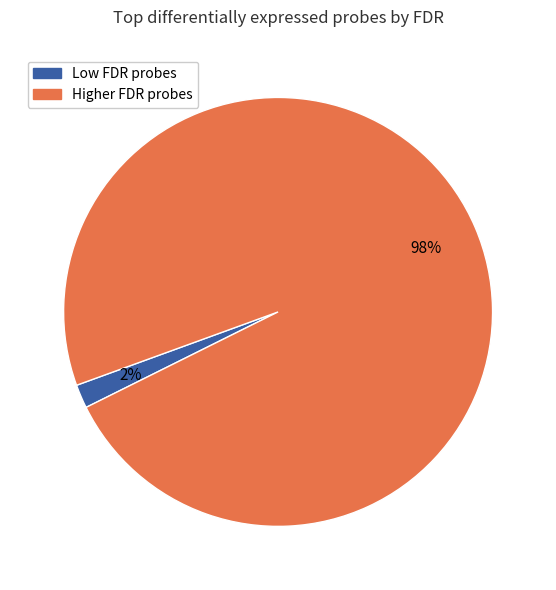

Is there any slice that represents more than half of the pie?

Yes